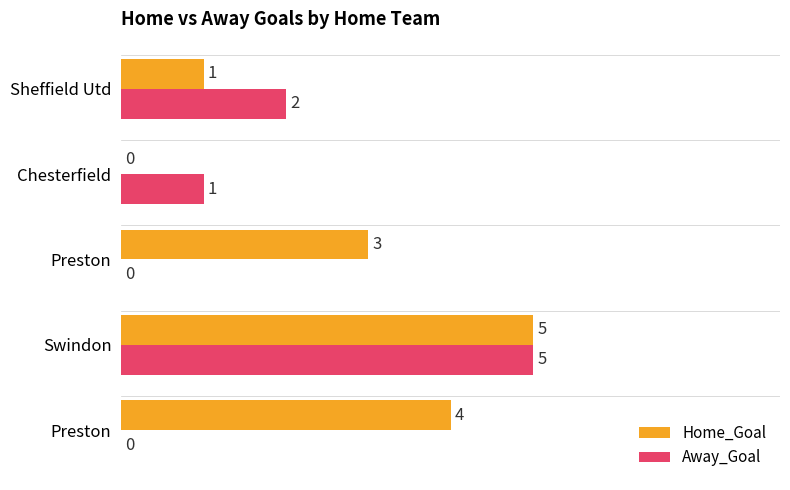

Count the number of categories in the chart.

5